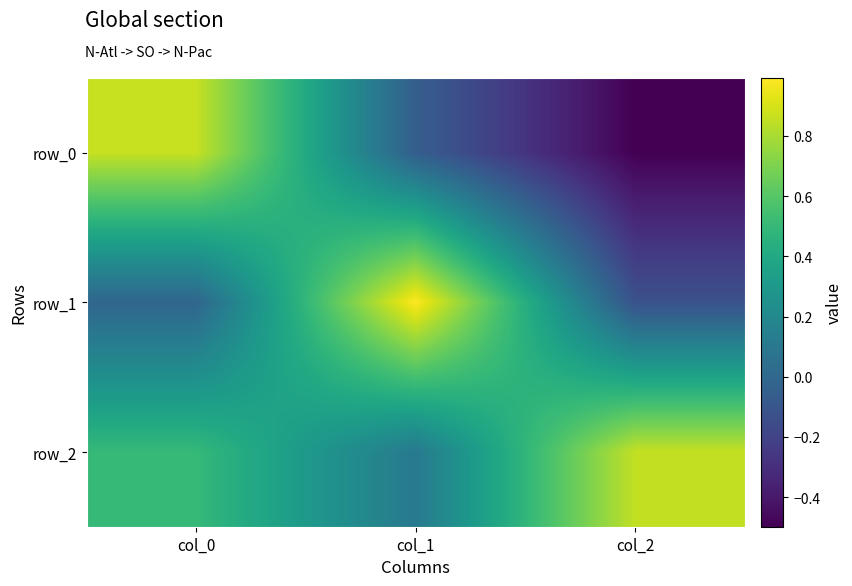

The value of row_2 at col_0 is 0.8. True or false?

False